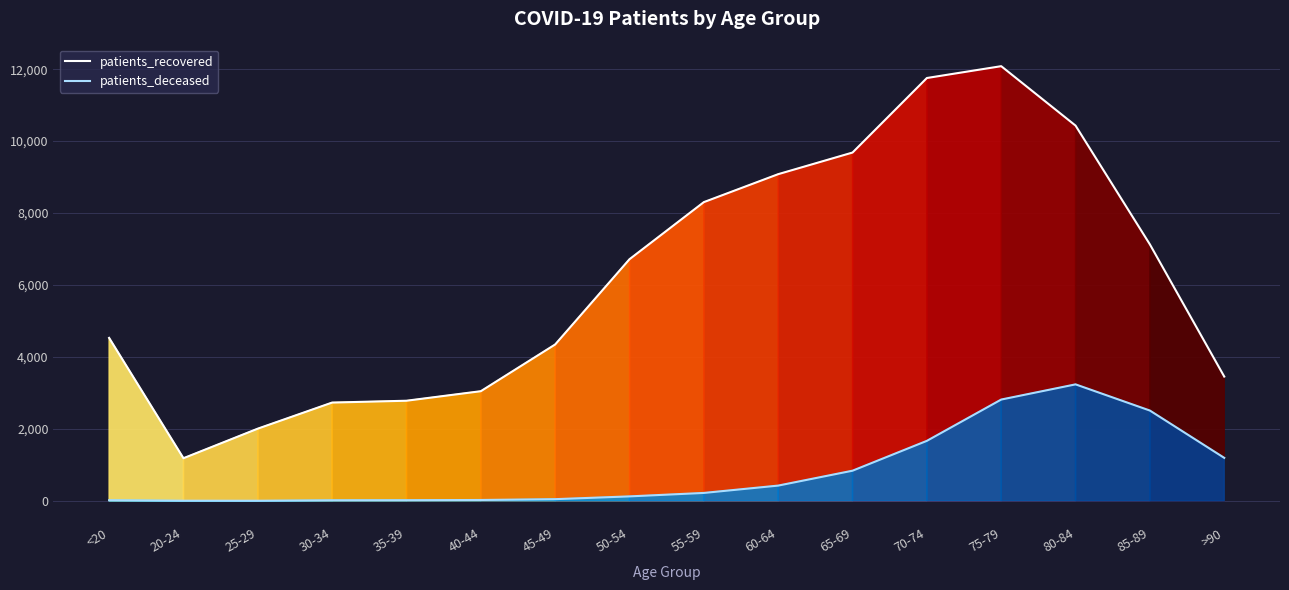

At which category is the sum across all series the highest?

75-79